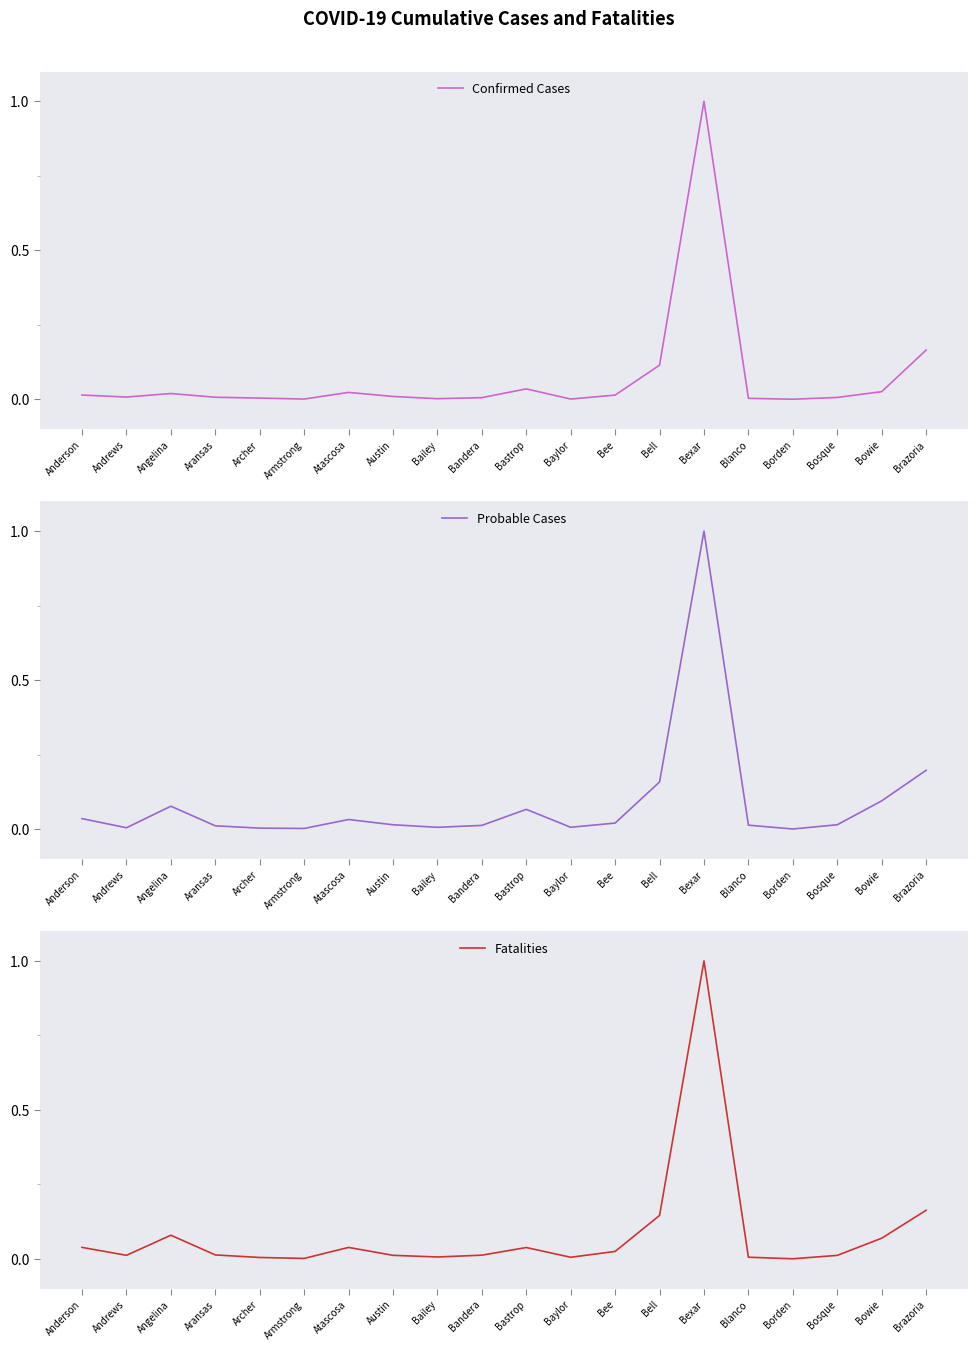

Reading left to right, extract all data points from this chart.

Confirmed Cases: 0.0	0.0	0.0	0.0	0.0	0.0	0.0	0.0	0.0	0.0	0.0	0.0	0.0	0.1	1.0	0.0	0.0	0.0	0.0	0.2
Probable Cases: 0.0	0.0	0.1	0.0	0.0	0.0	0.0	0.0	0.0	0.0	0.1	0.0	0.0	0.2	1.0	0.0	0.0	0.0	0.1	0.2
Fatalities: 0.0	0.0	0.1	0.0	0.0	0.0	0.0	0.0	0.0	0.0	0.0	0.0	0.0	0.1	1.0	0.0	0.0	0.0	0.1	0.2